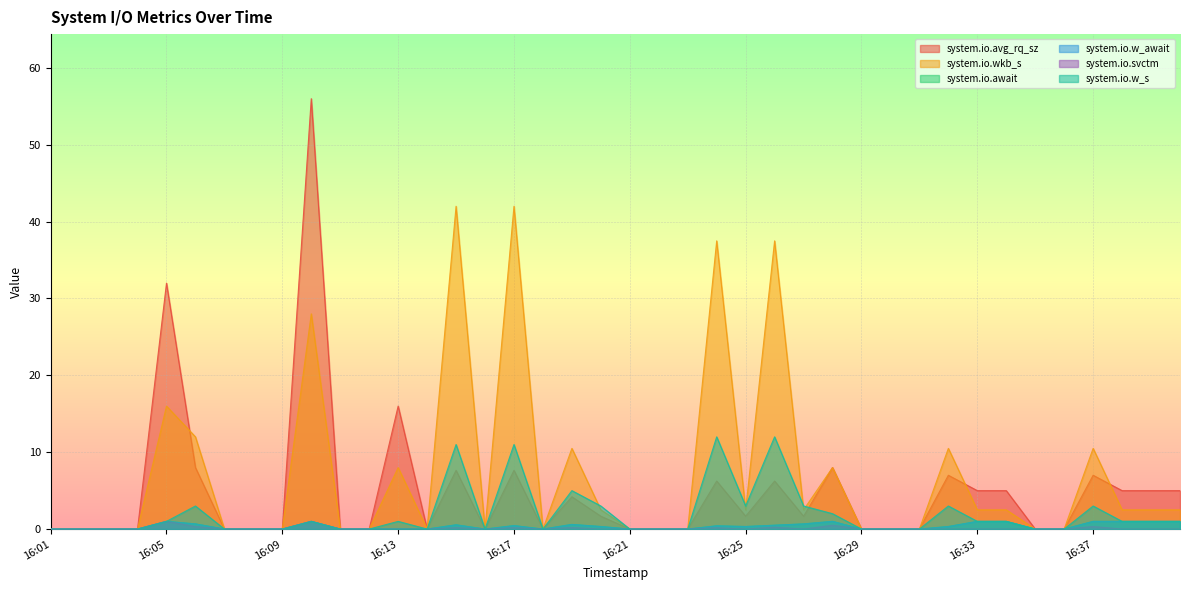

How many lines are shown in the chart?

6